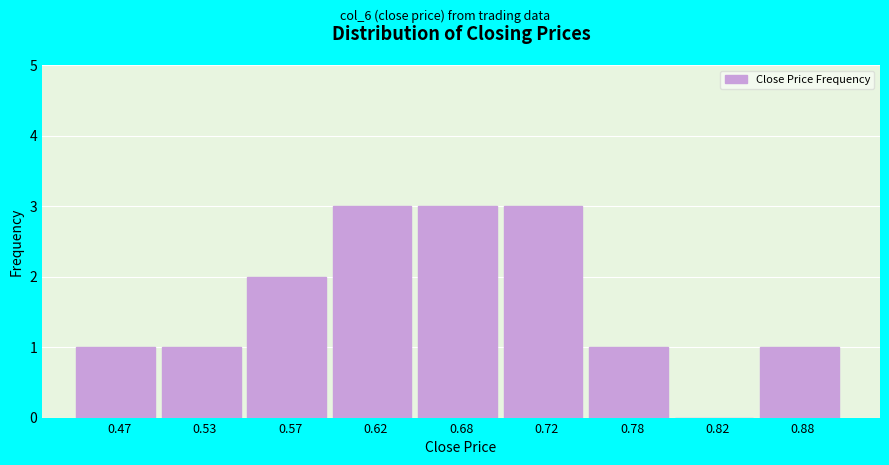

Reading left to right, what are all the values shown in this chart?

0.47=1	0.53=1	0.57=2	0.62=3	0.68=3	0.72=3	0.78=1	0.82=0	0.88=1